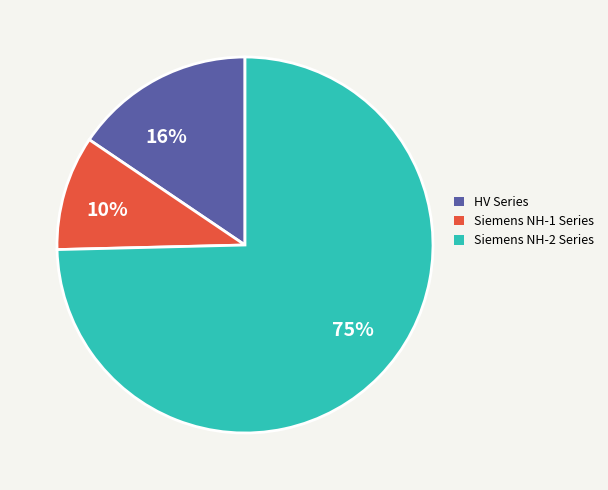

Which slice is the largest?

75%